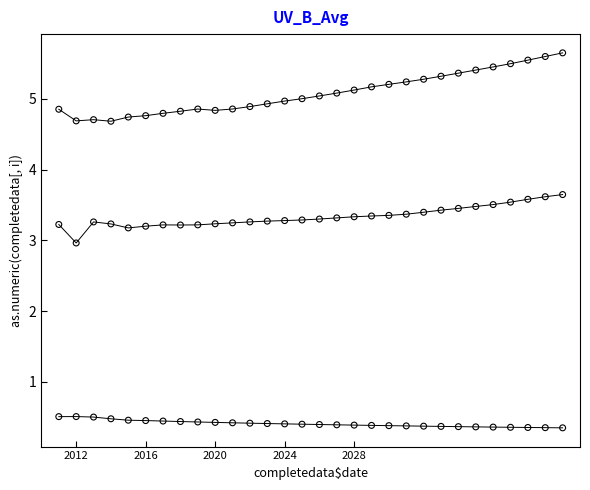

Across all data points, what is the range of X values (max minus min)?

29.0